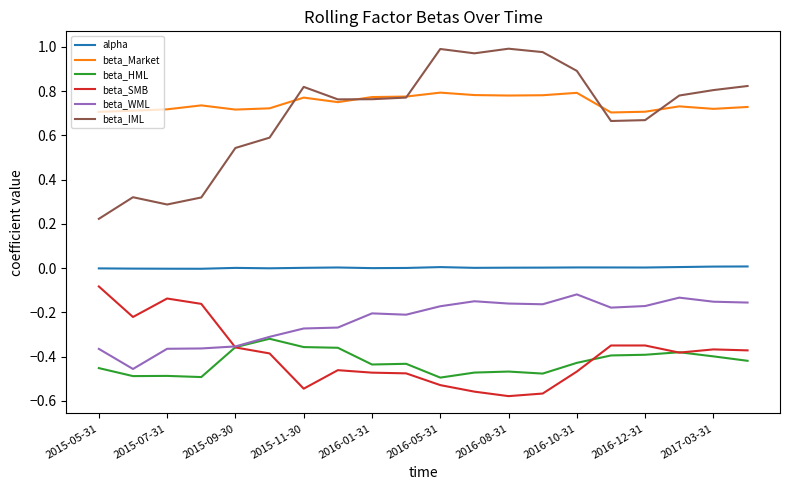

Rank the series by their maximum value, from highest to lowest.

beta_IML, beta_Market, alpha, beta_SMB, beta_WML, beta_HML